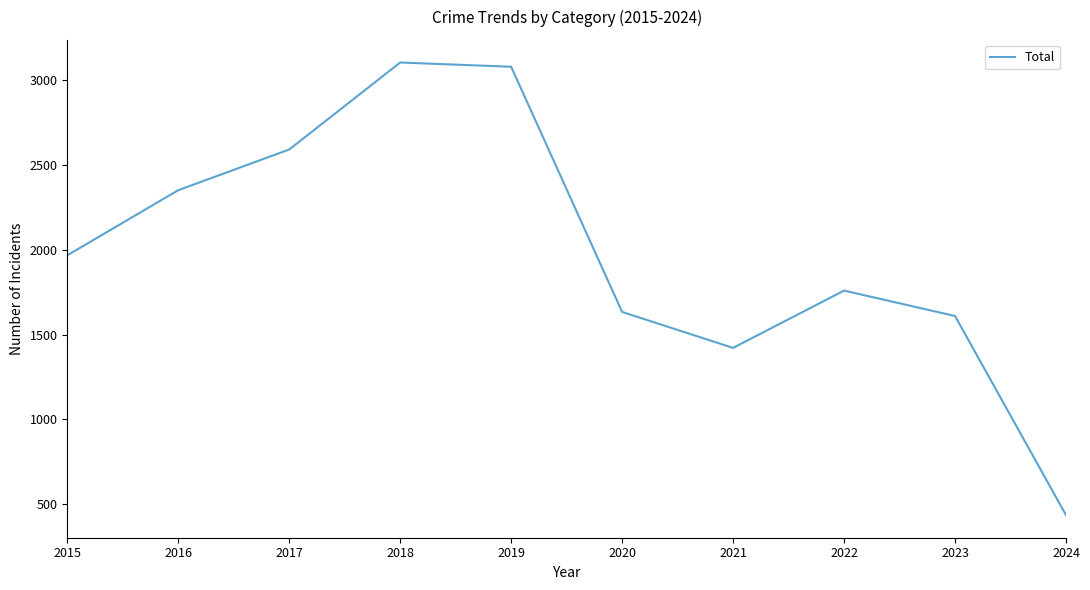

What is the smallest value displayed?

436